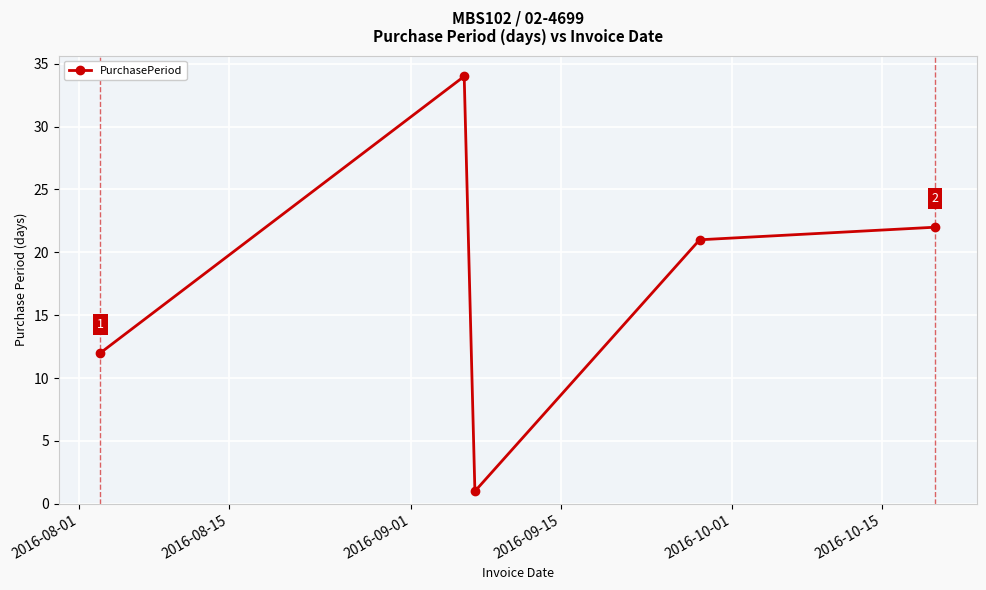

Reading right to left, what are all the values shown in this chart?

22	21	1	34	12